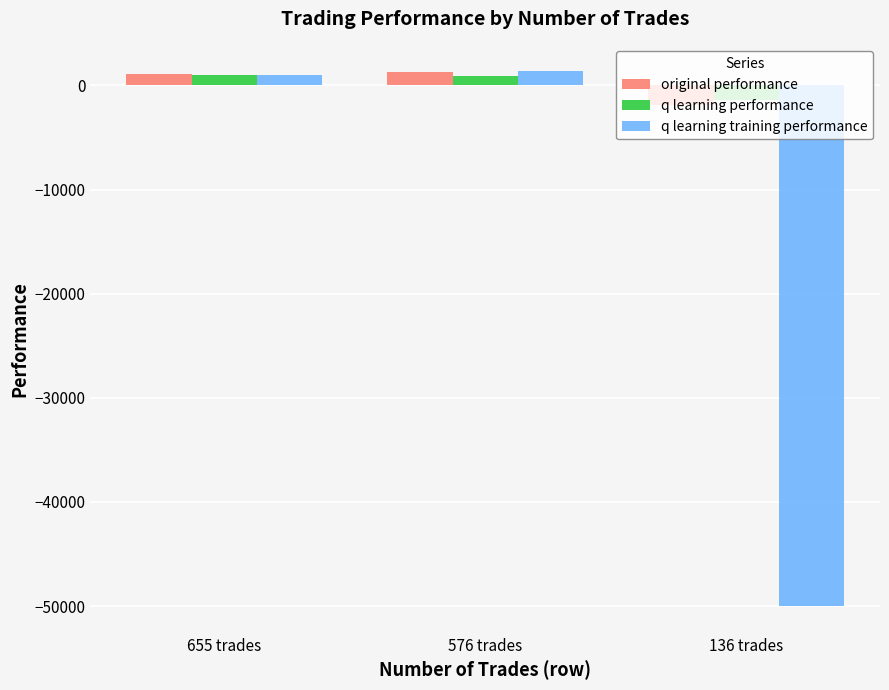

What is the difference between the maximum and minimum values in the original performance series?

3172.3